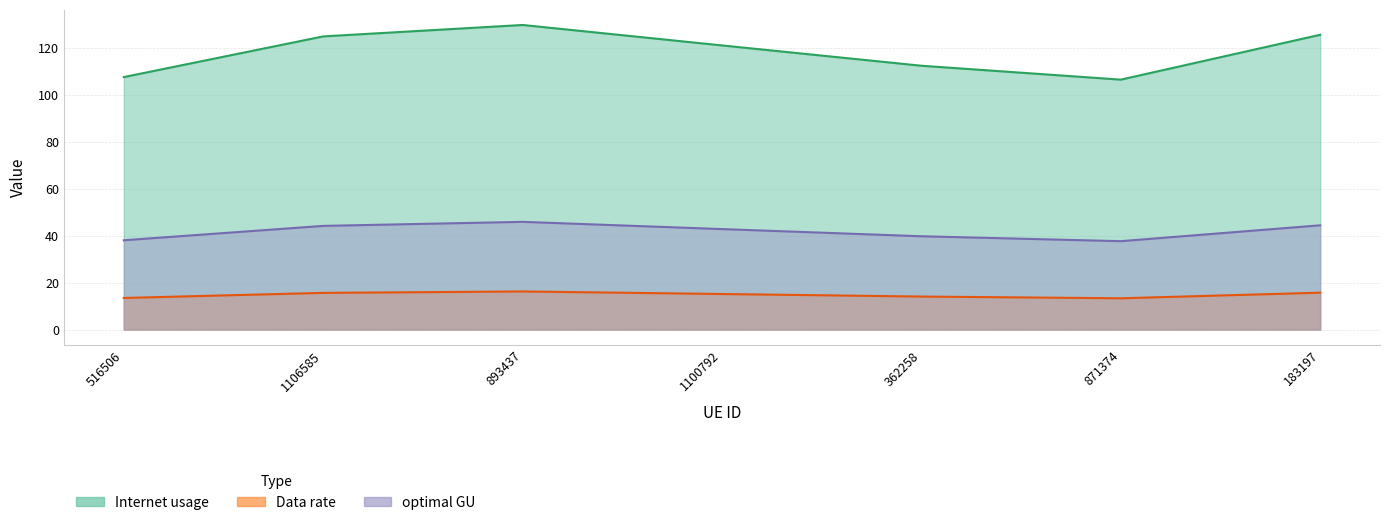

At which category is the sum across all series the highest?

893437